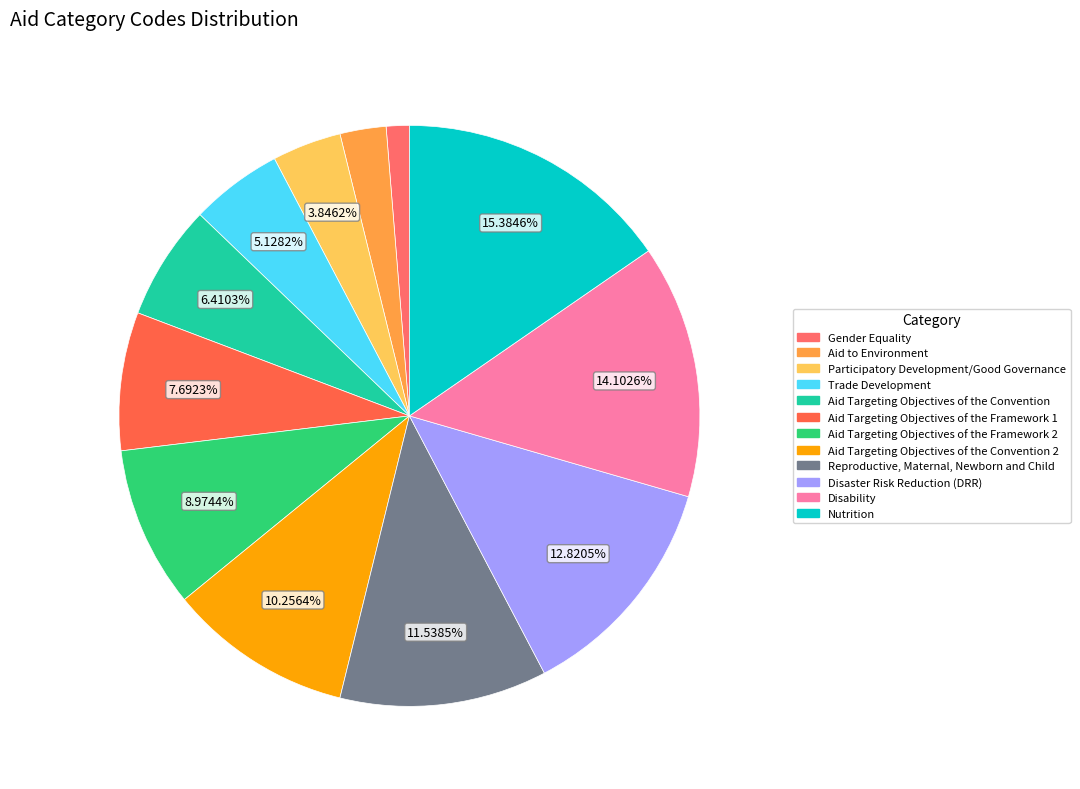

Rank the categories by value from lowest to highest.

Gender Equality, Aid to Environment, Participatory Development/Good Governance, Trade Development, Aid Targeting Objectives of the Convention, Aid Targeting Objectives of the Framework 1, Aid Targeting Objectives of the Framework 2, Aid Targeting Objectives of the Convention 2, Reproductive, Maternal, Newborn and Child, Disaster Risk Reduction (DRR), Disability, Nutrition